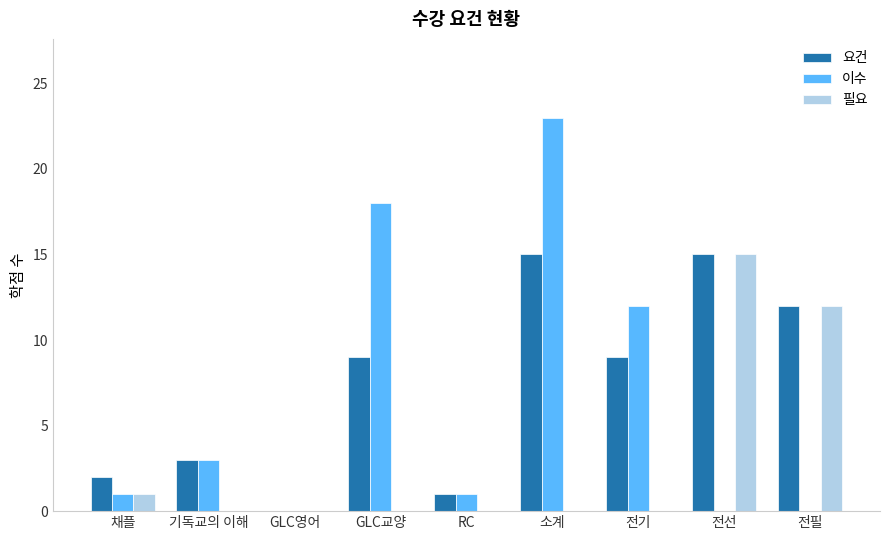

Which series has the largest total across all categories?

요건